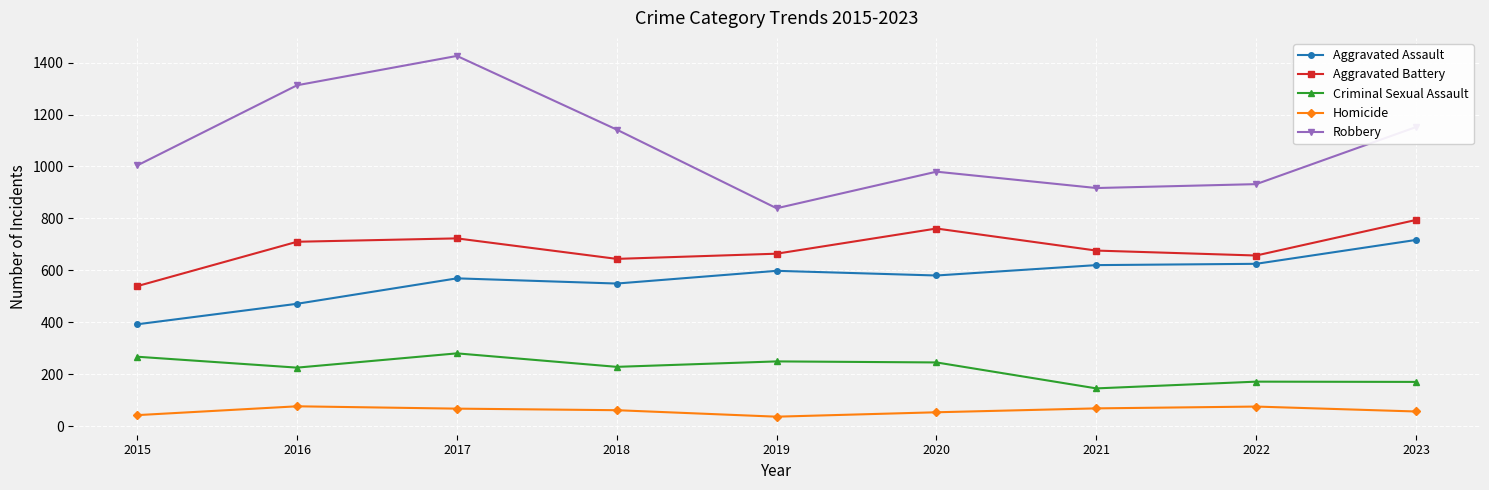

True or false: Criminal Sexual Assault and Robbery cross at least once.

False